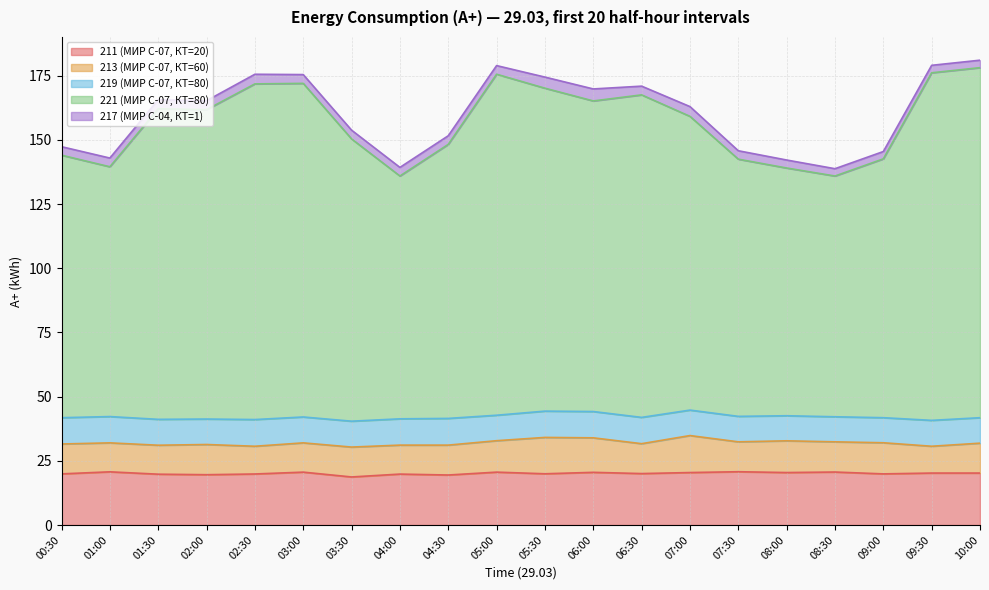

What is the smallest value displayed?

2.8